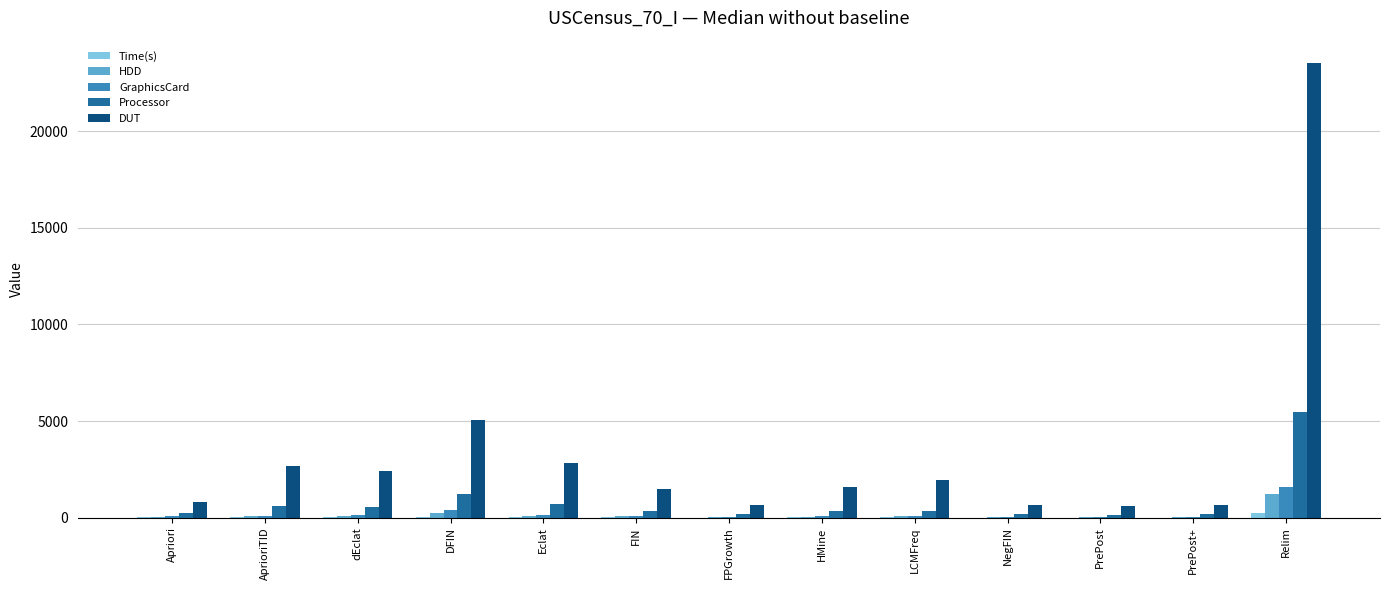

What is the greatest value displayed?

23507.7